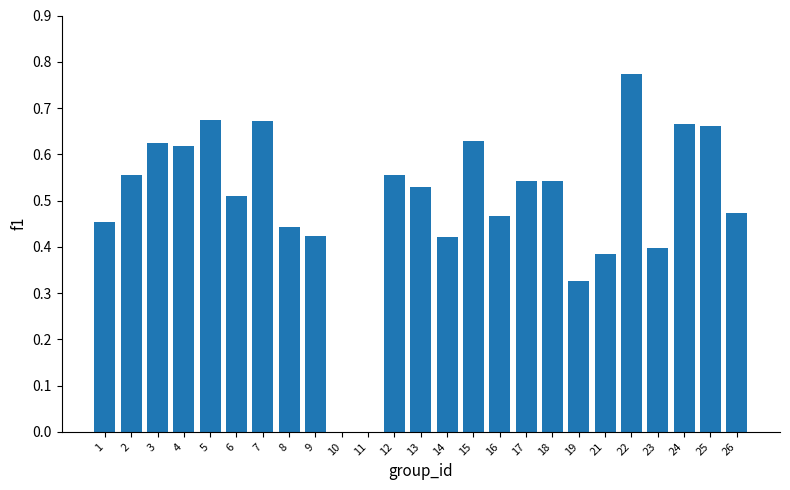

The value at 11 is 0.0. True or false?

True